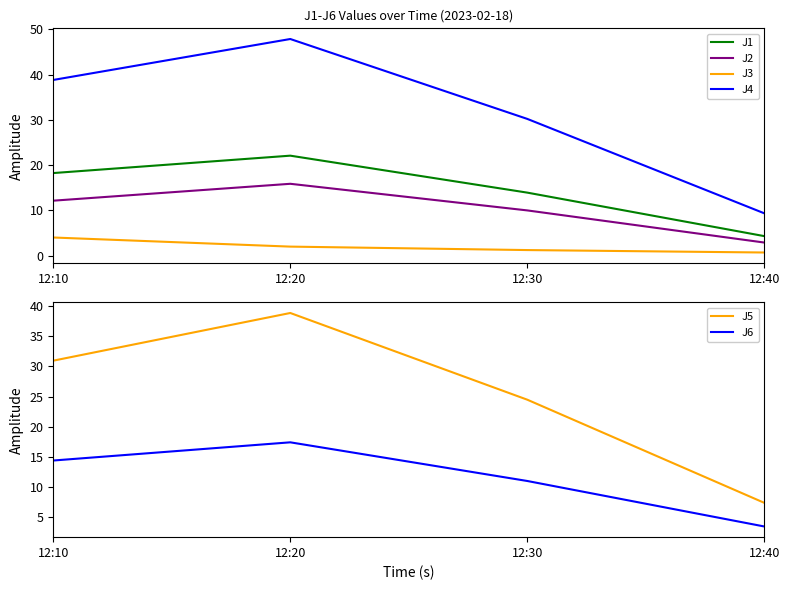

The J3 series shows 0.7 at 12:40. True or false?

True